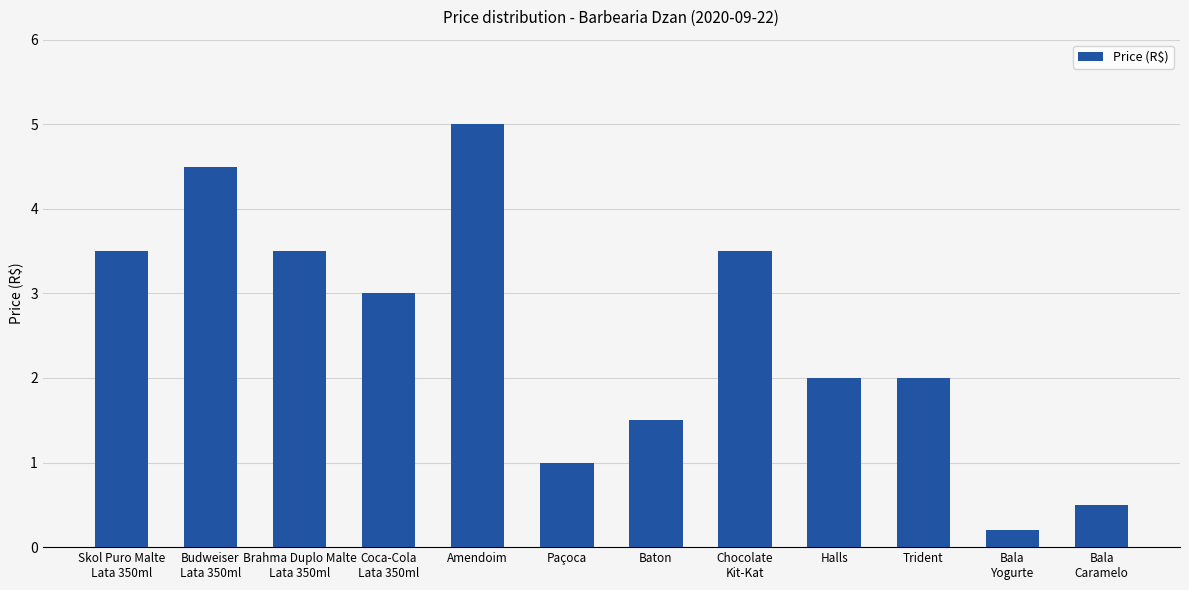

What position from the left is Chocolate
Kit-Kat?

8